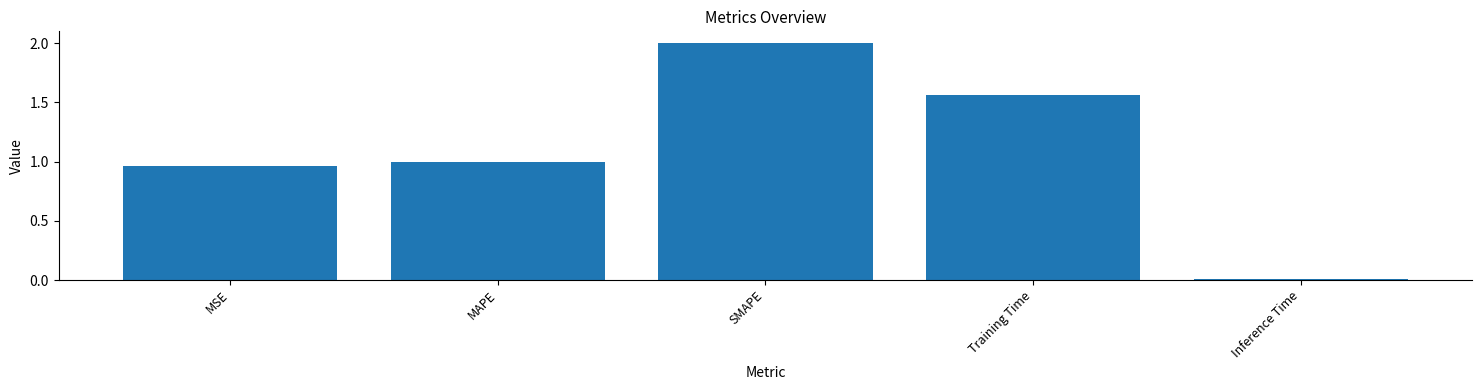

What is the change in value from MSE to Training Time?

+0.6